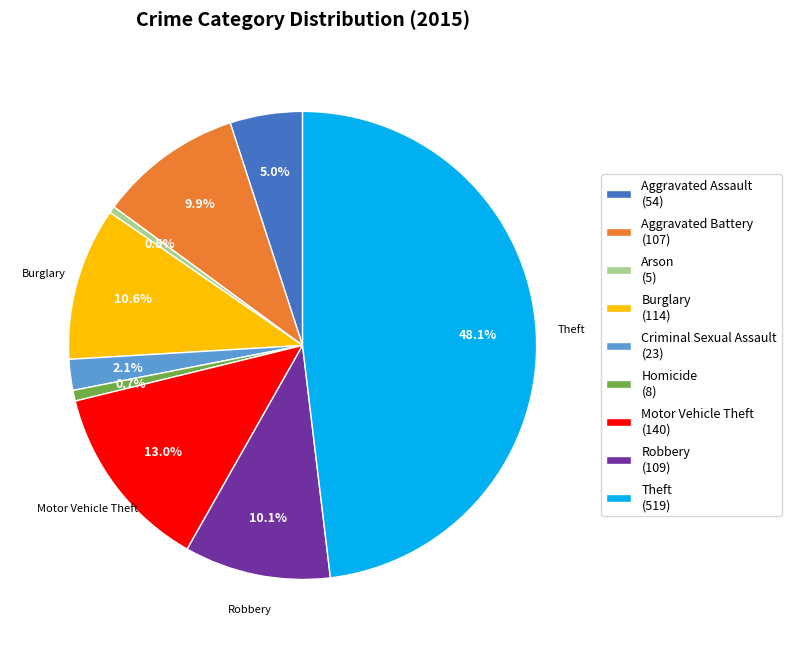

Between Motor Vehicle Theft (140) and Homicide (8), which is larger?

Motor Vehicle Theft (140)